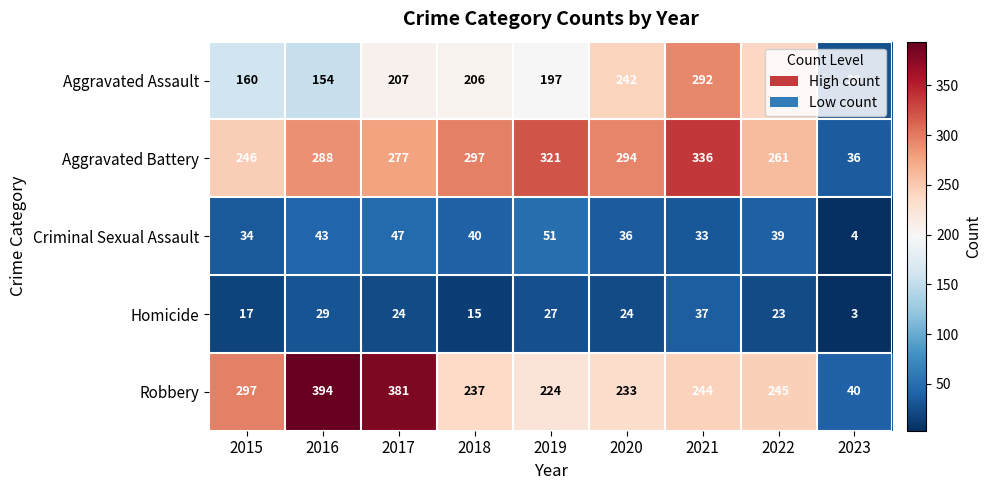

What is the minimum value shown in the chart?

3